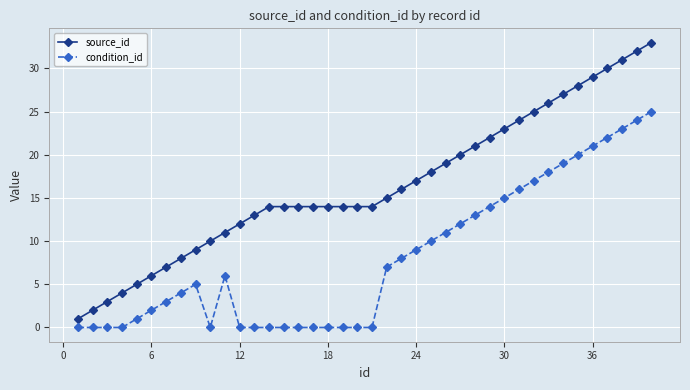

What is the sum of all source_id values?

659